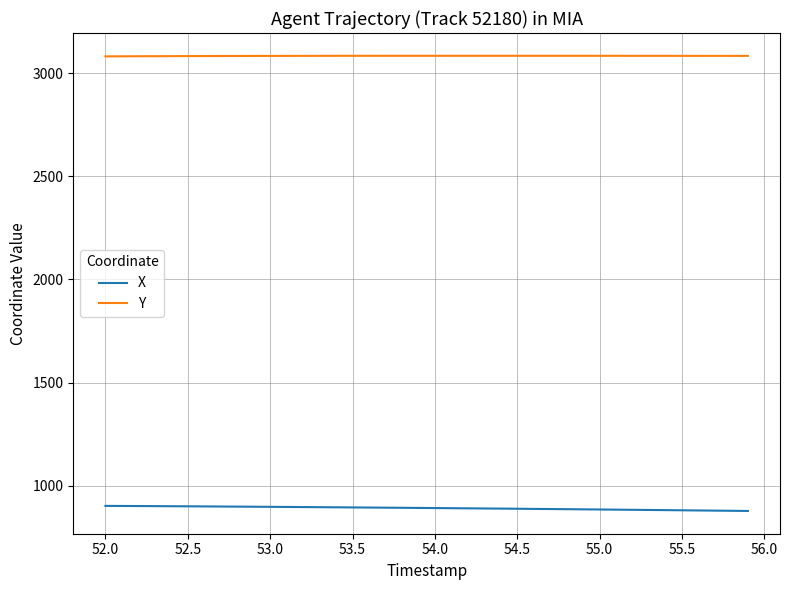

What are all the series names shown in the legend?

X, Y